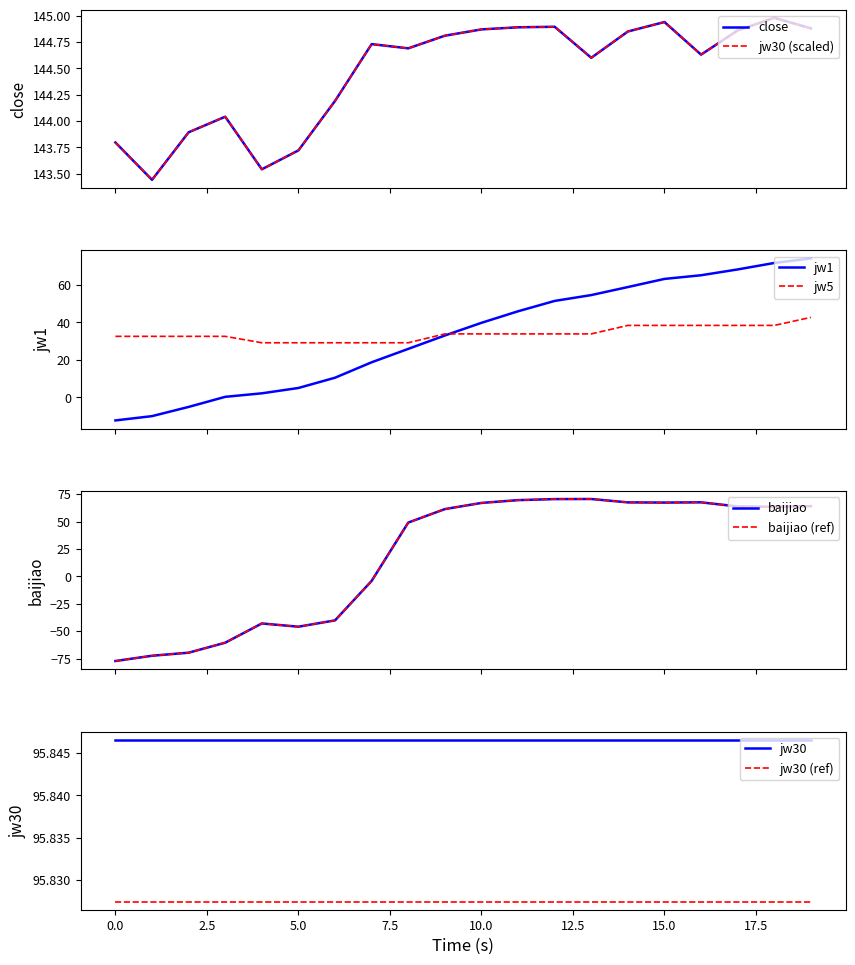

What is the maximum value for jw5?

42.6